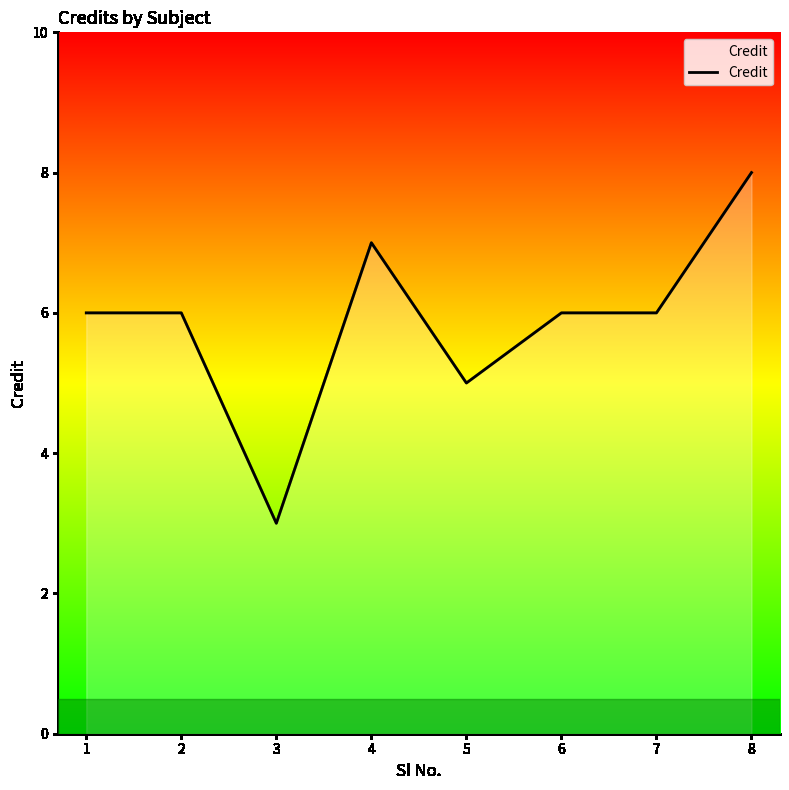

Count the number of data series in this chart.

1